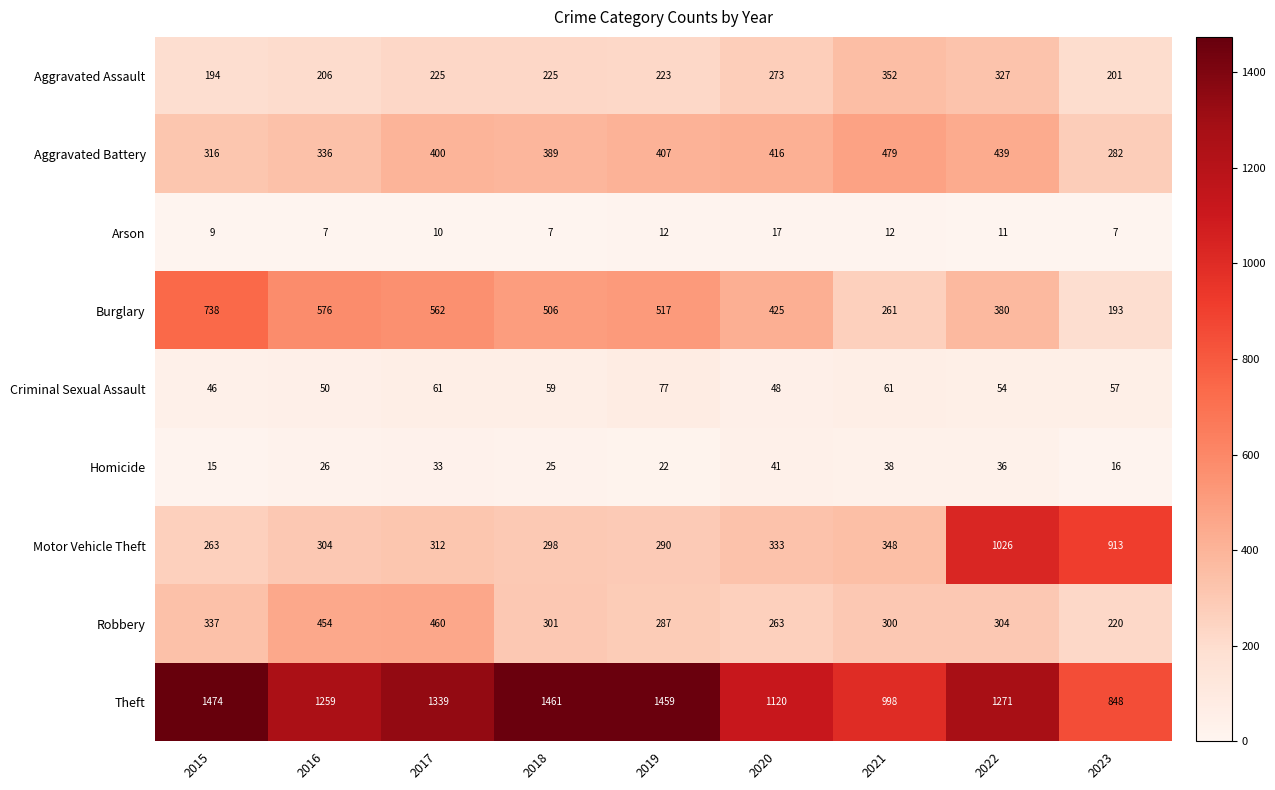

Where is Theft nearest to the value 1161?

2020